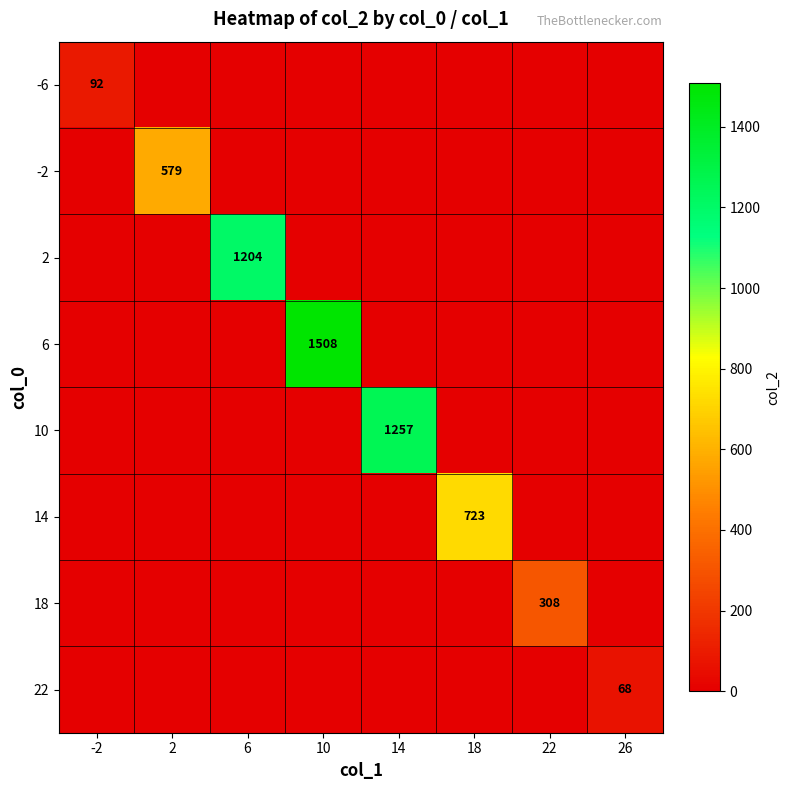

Rank the series by their maximum value, from lowest to highest.

22, -6, 18, -2, 14, 2, 10, 6